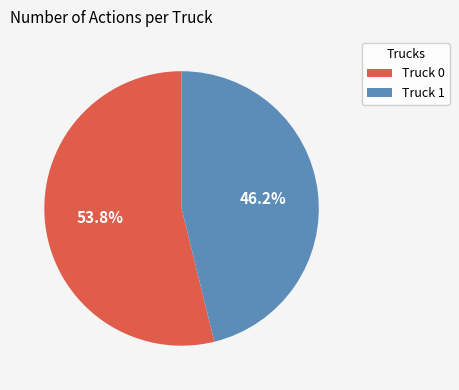

To the nearest percent, what is the difference between the Truck 1 and Truck 0 slice percentages?

8%